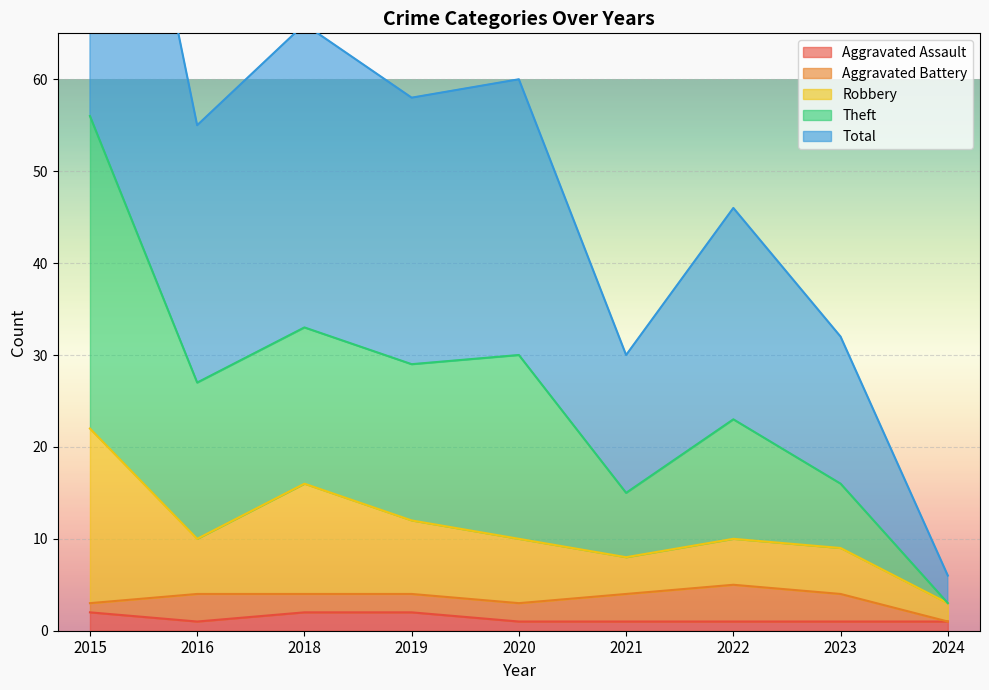

What is the difference between the maximum and minimum values in the Aggravated Assault series?

1